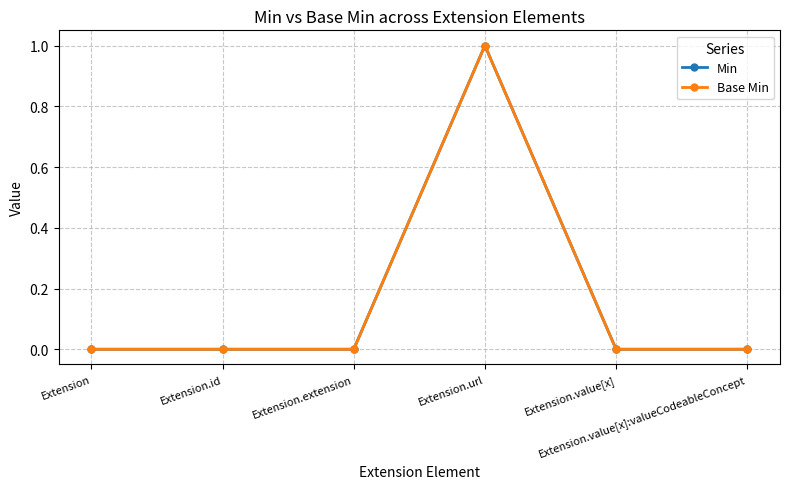

How many lines are shown in the chart?

2